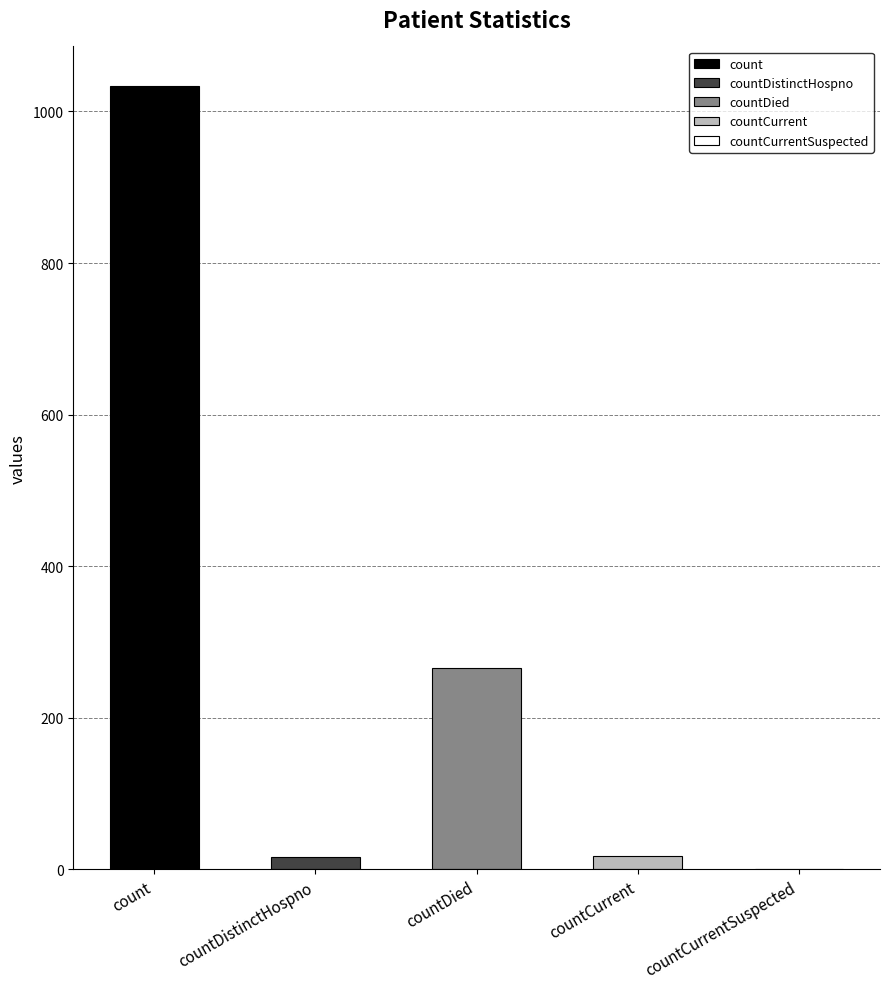

What is the change in value from countDied to countCurrent?

-248